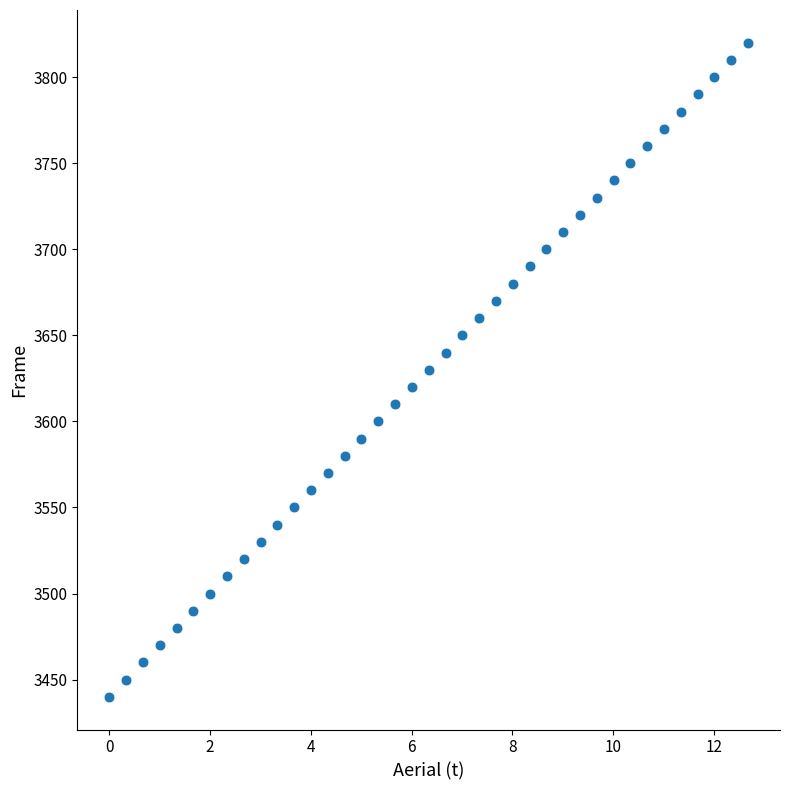

What is the range of Y values (max minus min)?

380